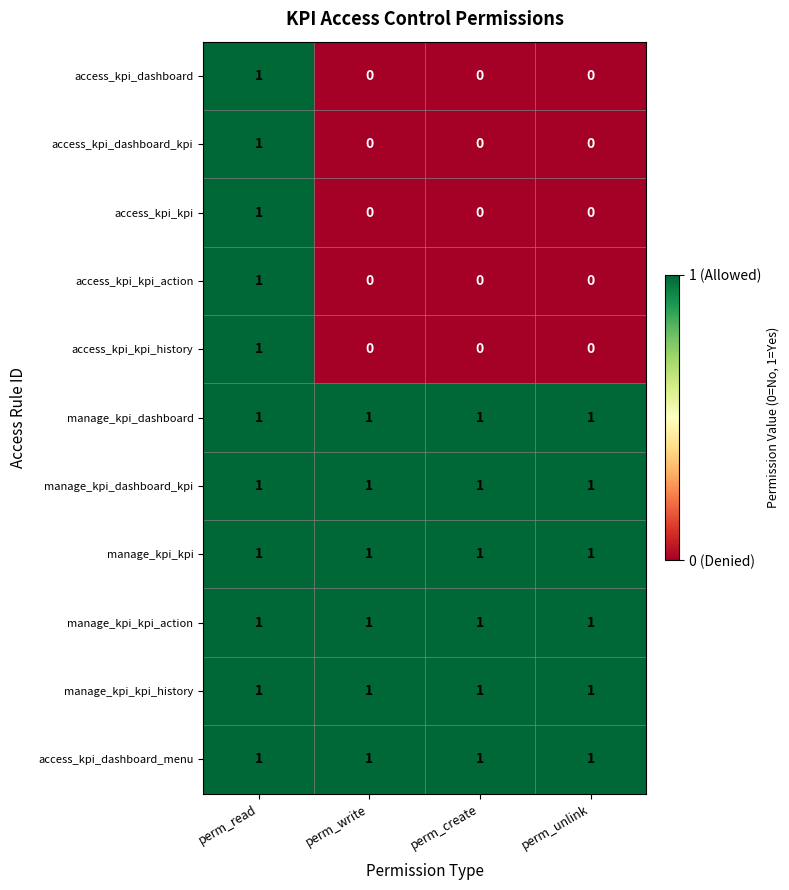

True or false: manage_kpi_dashboard_kpi has a value of 1 at perm_write.

True